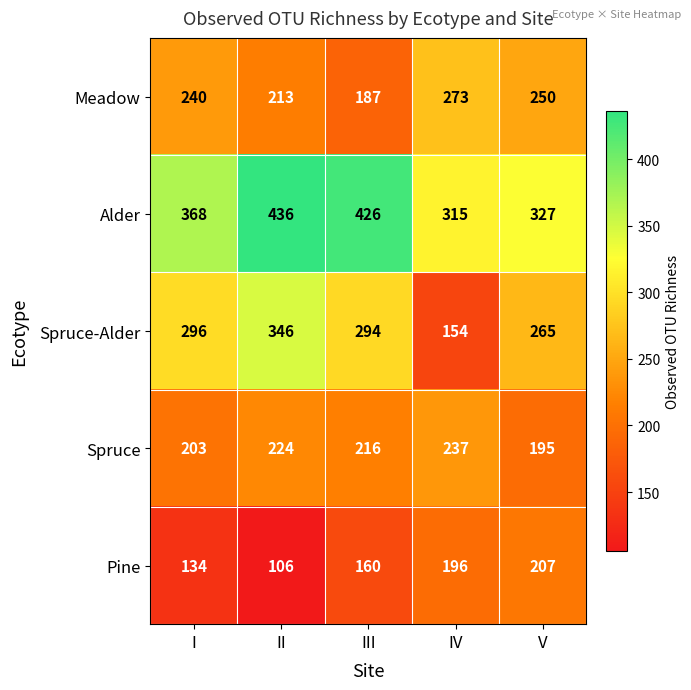

What is the average value of the Spruce series?

215